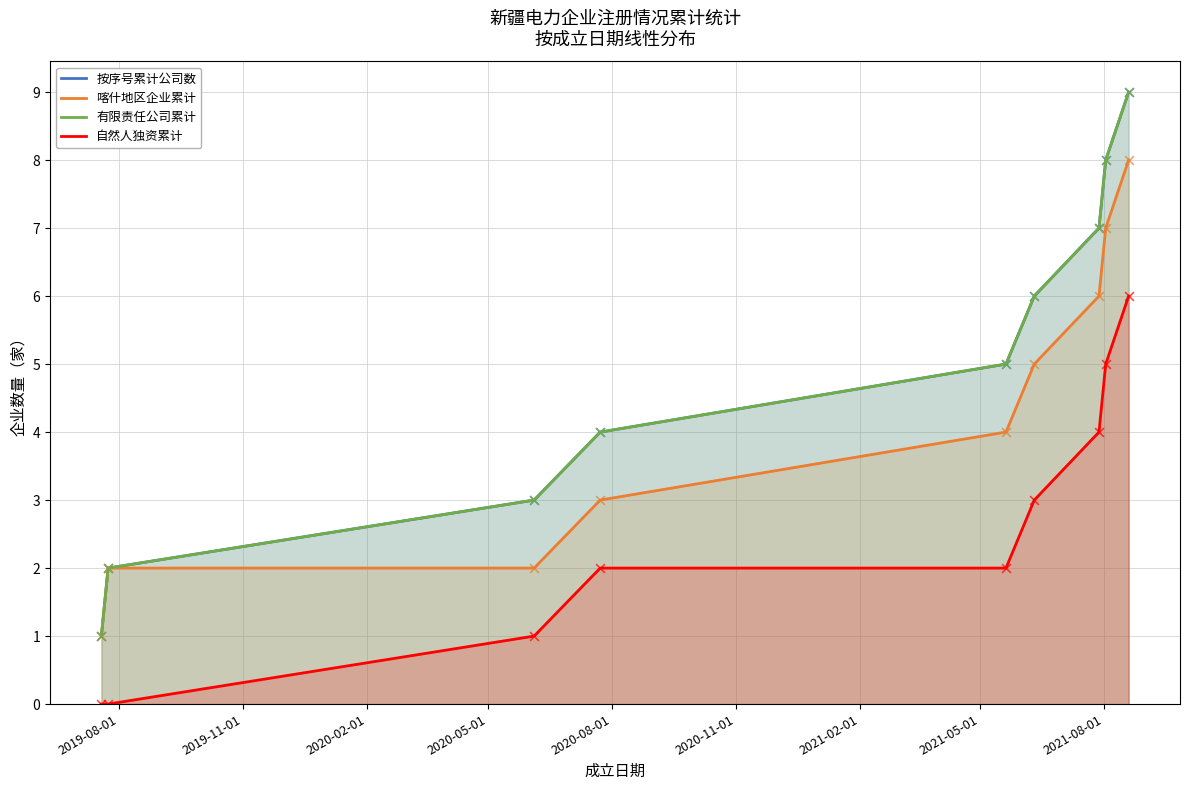

Is the value of 有限责任公司累计 at 2020-05-01 greater than the value of 自然人独资累计 at 2020-02-01?

Yes